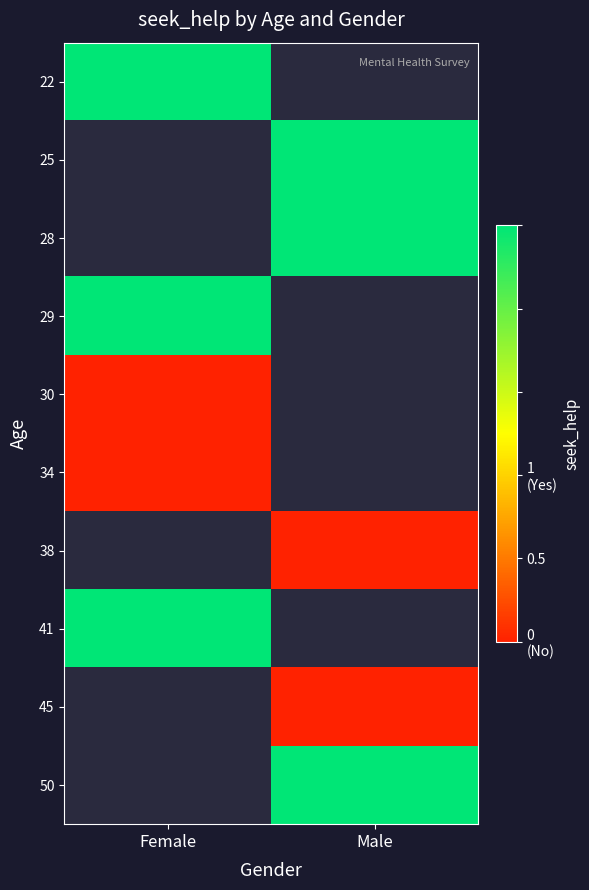

At which category is the sum across all series the highest?

Female